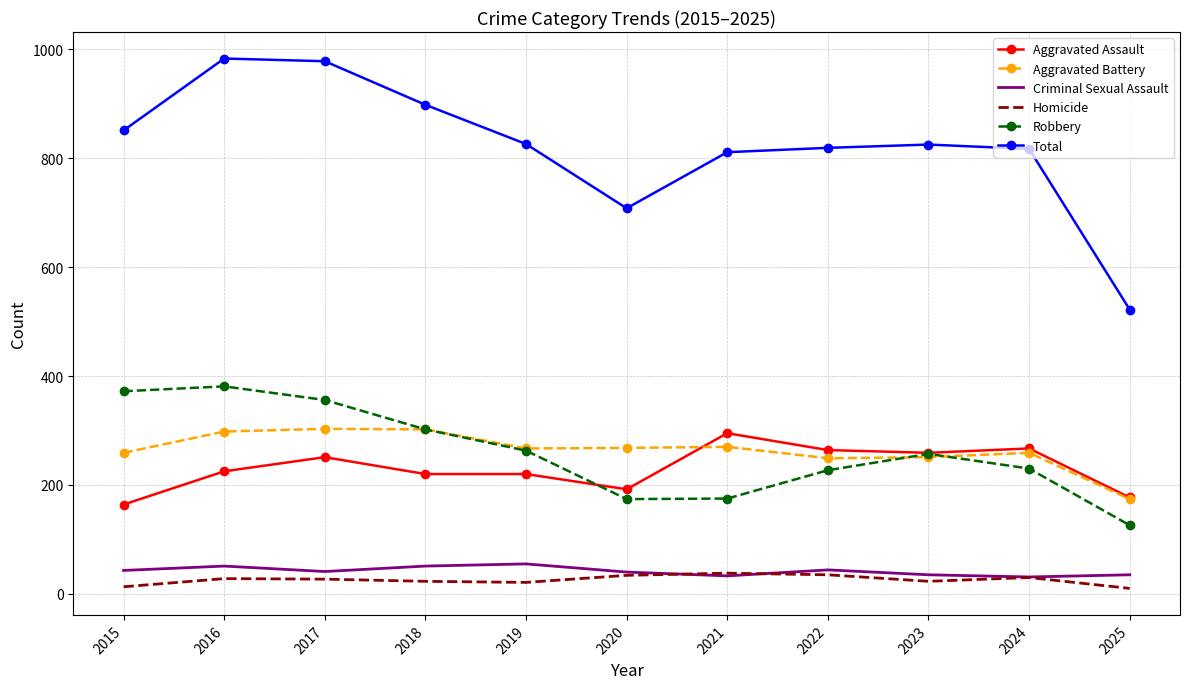

What is the highest value of the Homicide series?

38